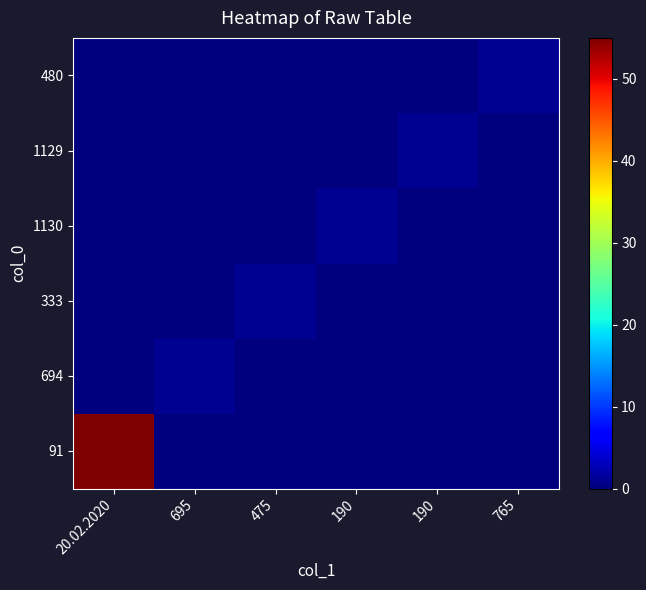

Reading right to left, transcribe all the data shown in this chart.

91: 765=0	190=0	190=0	475=0	695=0	20.02.2020=55
694: 765=0	190=0	190=0	475=0	695=1	20.02.2020=0
333: 765=0	190=0	190=0	475=1	695=0	20.02.2020=0
1130: 765=0	190=0	190=1	475=0	695=0	20.02.2020=0
1129: 765=0	190=1	190=0	475=0	695=0	20.02.2020=0
480: 765=1	190=0	190=0	475=0	695=0	20.02.2020=0